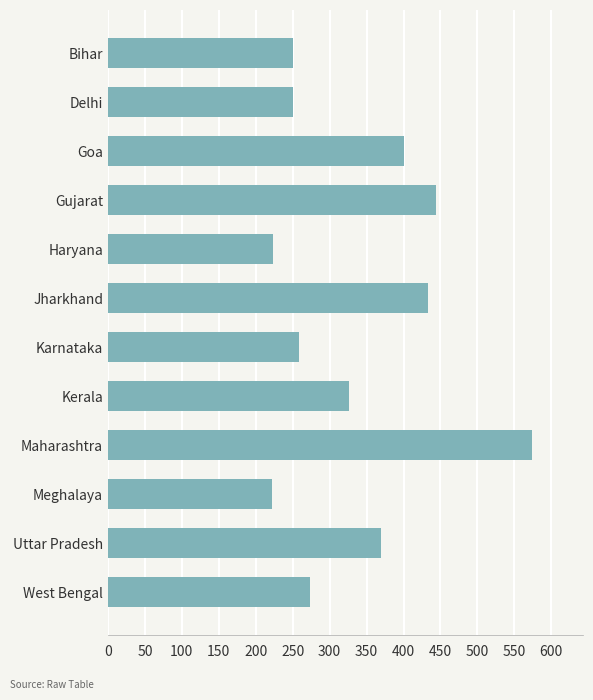

What is the difference between the maximum and minimum values?

352